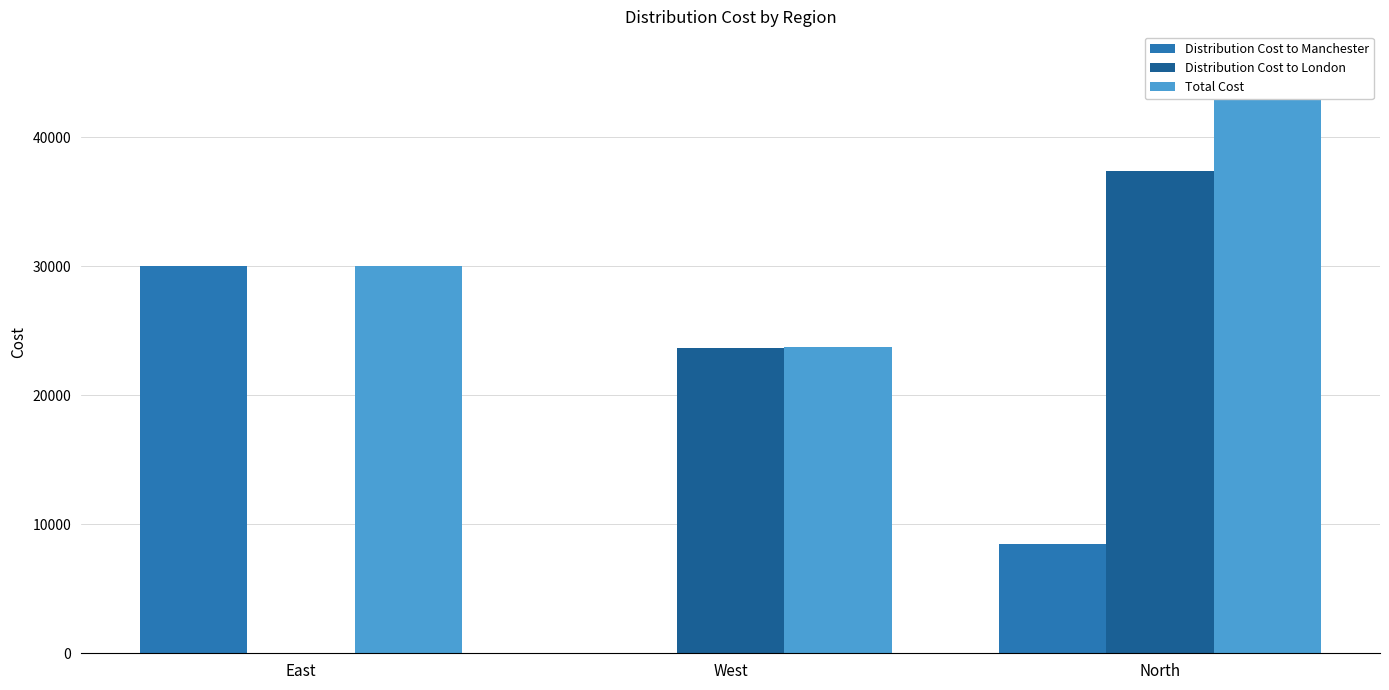

Between West and East, which is larger?

East